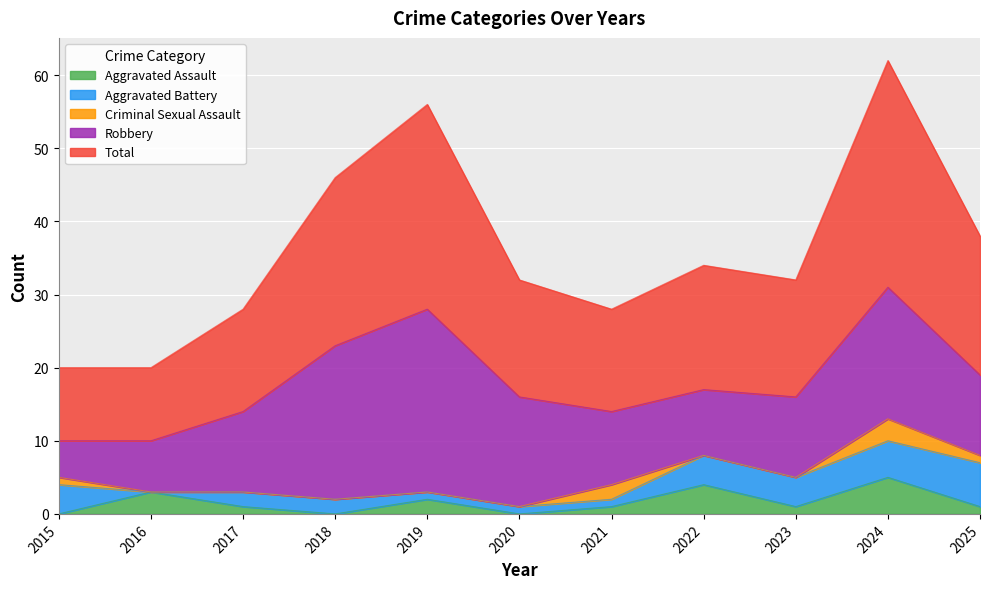

Which category has the highest value in the Total series?

2024